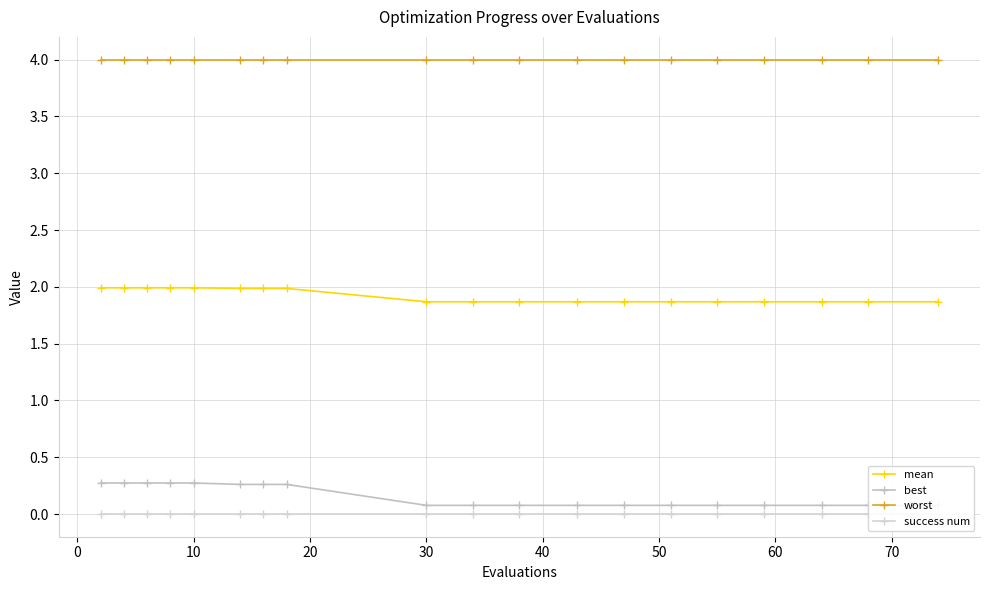

What is the lowest value of the mean series?

1.9